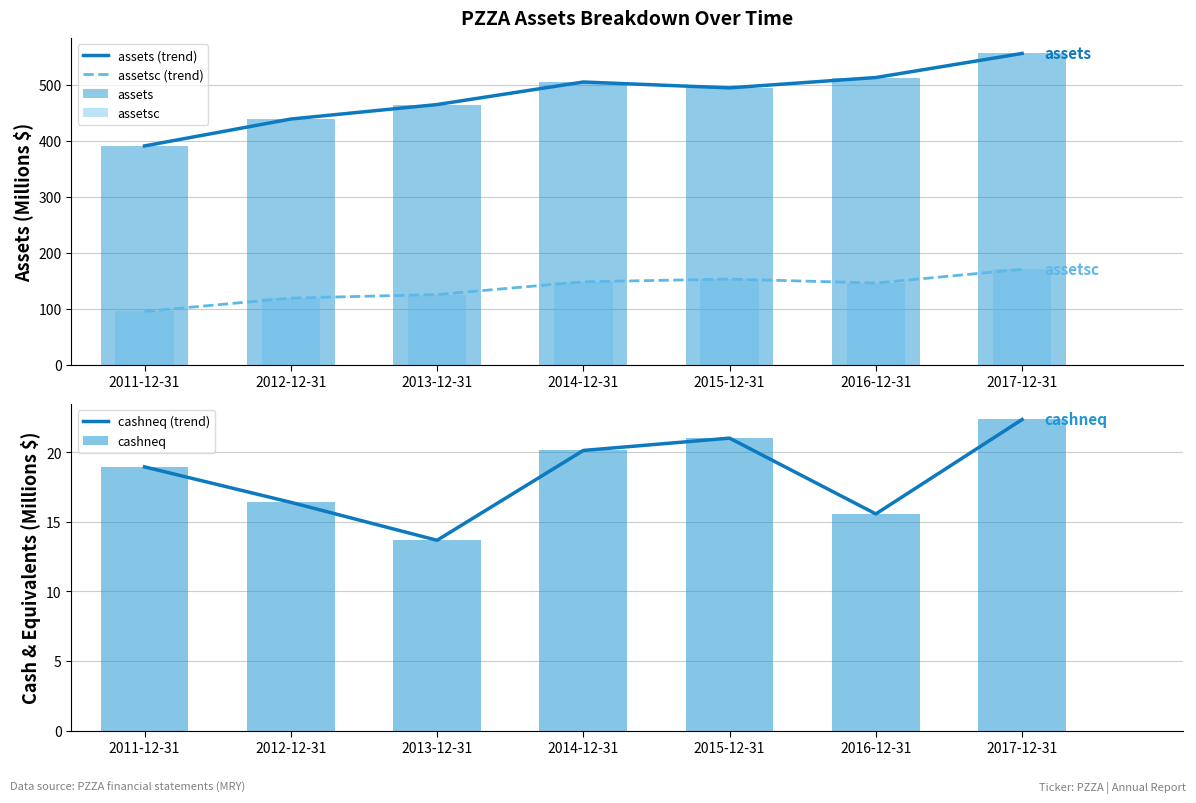

What are all the series names shown in the legend?

assets (trend), assetsc (trend), assets, assetsc, cashneq (trend), cashneq